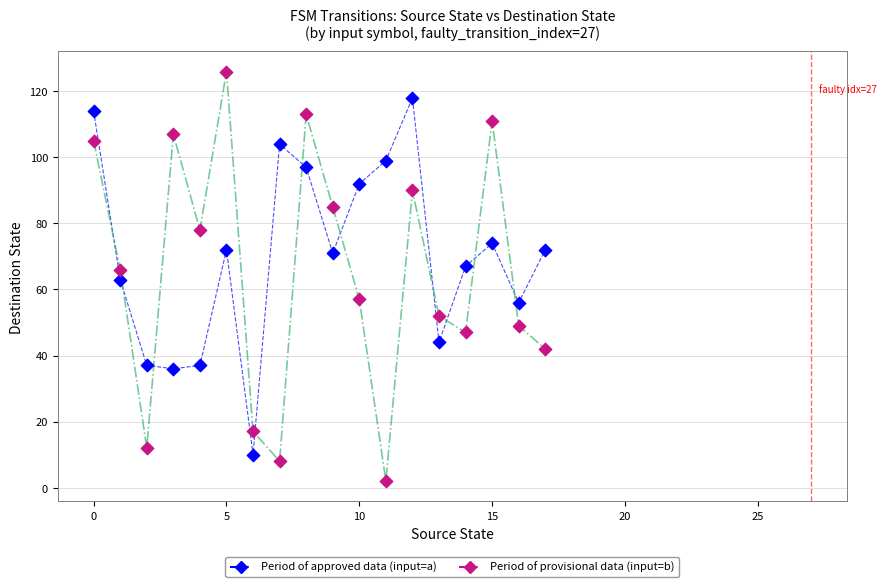

Across all data points, what is the range of Y values (max minus min)?

124